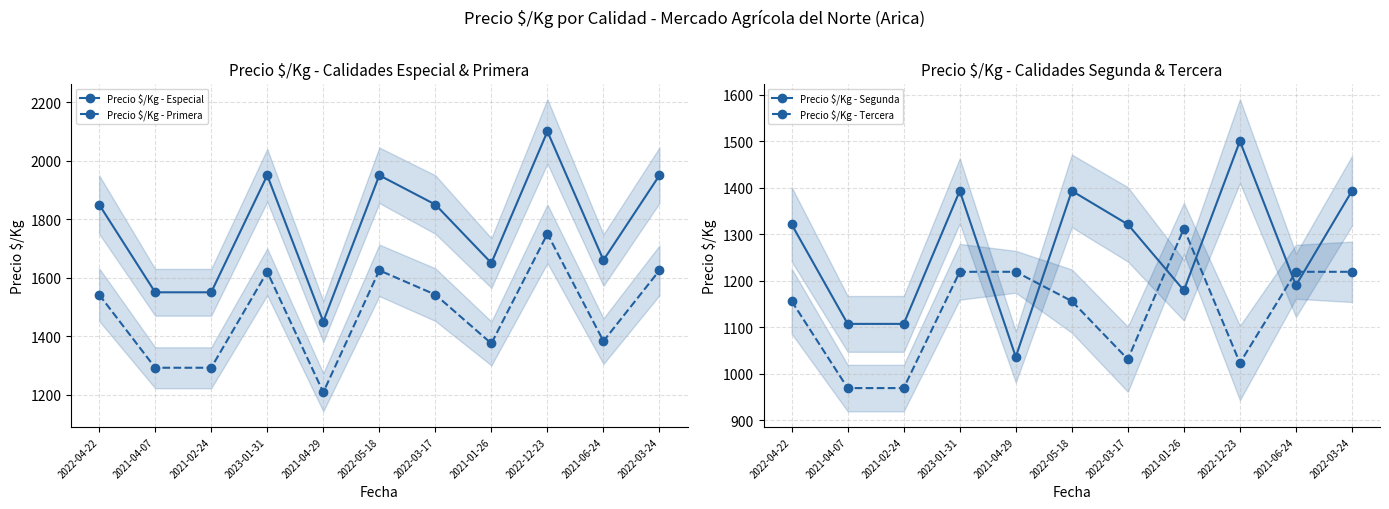

What is the total value across all series at 2022-04-22?

5869